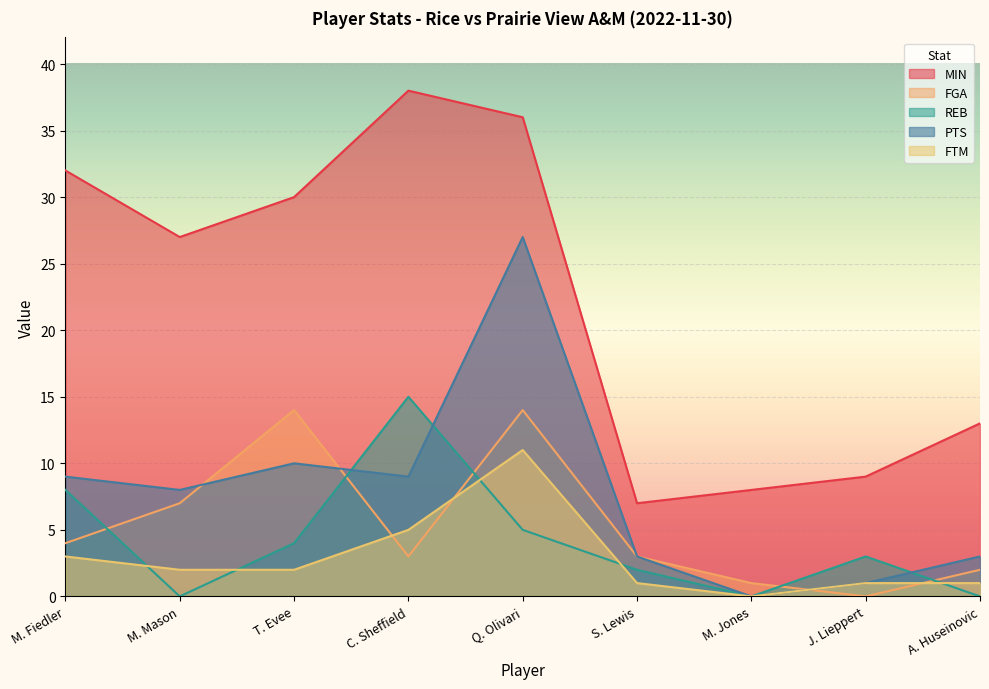

Reading left to right, extract all data points from this chart.

MIN: M. Fiedler=32	M. Mason=27	T. Evee=30	C. Sheffield=38	Q. Olivari=36	S. Lewis=7	M. Jones=8	J. Lieppert=9	A. Huseinovic=13
FGA: M. Fiedler=4	M. Mason=7	T. Evee=14	C. Sheffield=3	Q. Olivari=14	S. Lewis=3	M. Jones=1	J. Lieppert=0	A. Huseinovic=2
REB: M. Fiedler=8	M. Mason=0	T. Evee=4	C. Sheffield=15	Q. Olivari=5	S. Lewis=2	M. Jones=0	J. Lieppert=3	A. Huseinovic=0
PTS: M. Fiedler=9	M. Mason=8	T. Evee=10	C. Sheffield=9	Q. Olivari=27	S. Lewis=3	M. Jones=0	J. Lieppert=1	A. Huseinovic=3
FTM: M. Fiedler=3	M. Mason=2	T. Evee=2	C. Sheffield=5	Q. Olivari=11	S. Lewis=1	M. Jones=0	J. Lieppert=1	A. Huseinovic=1